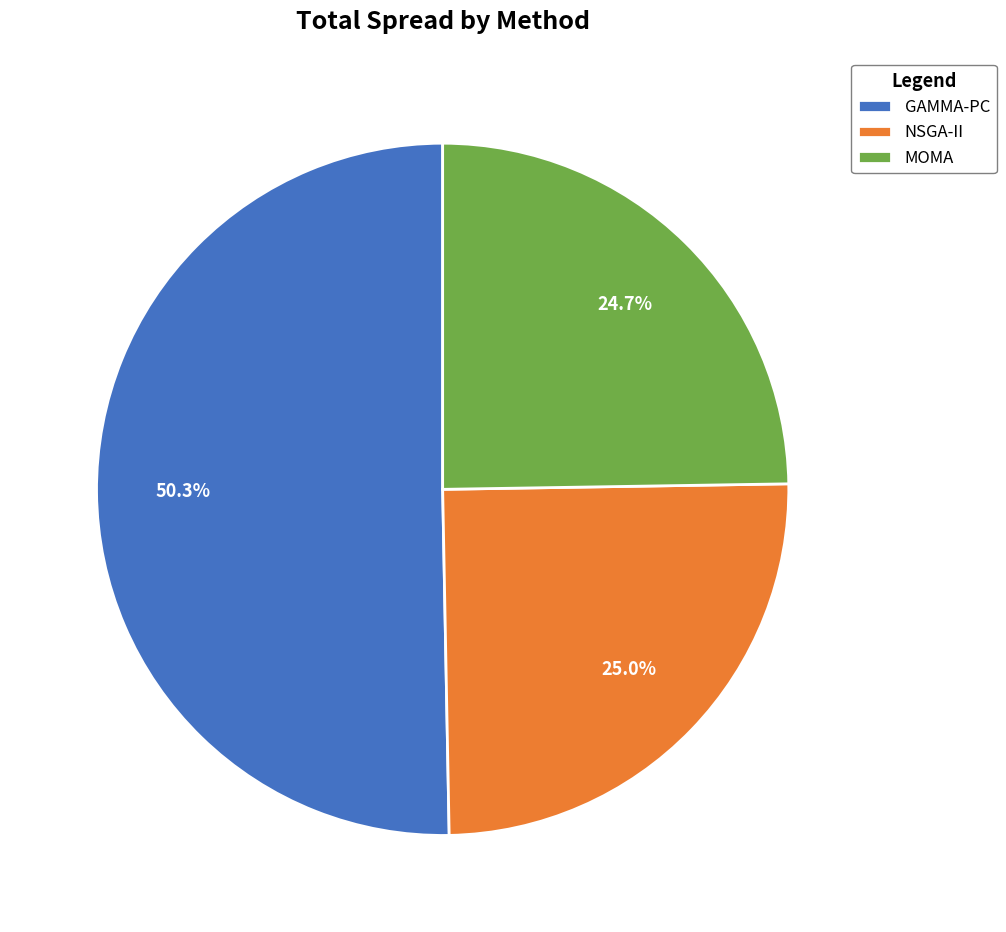

Is there a majority slice in this chart?

Yes